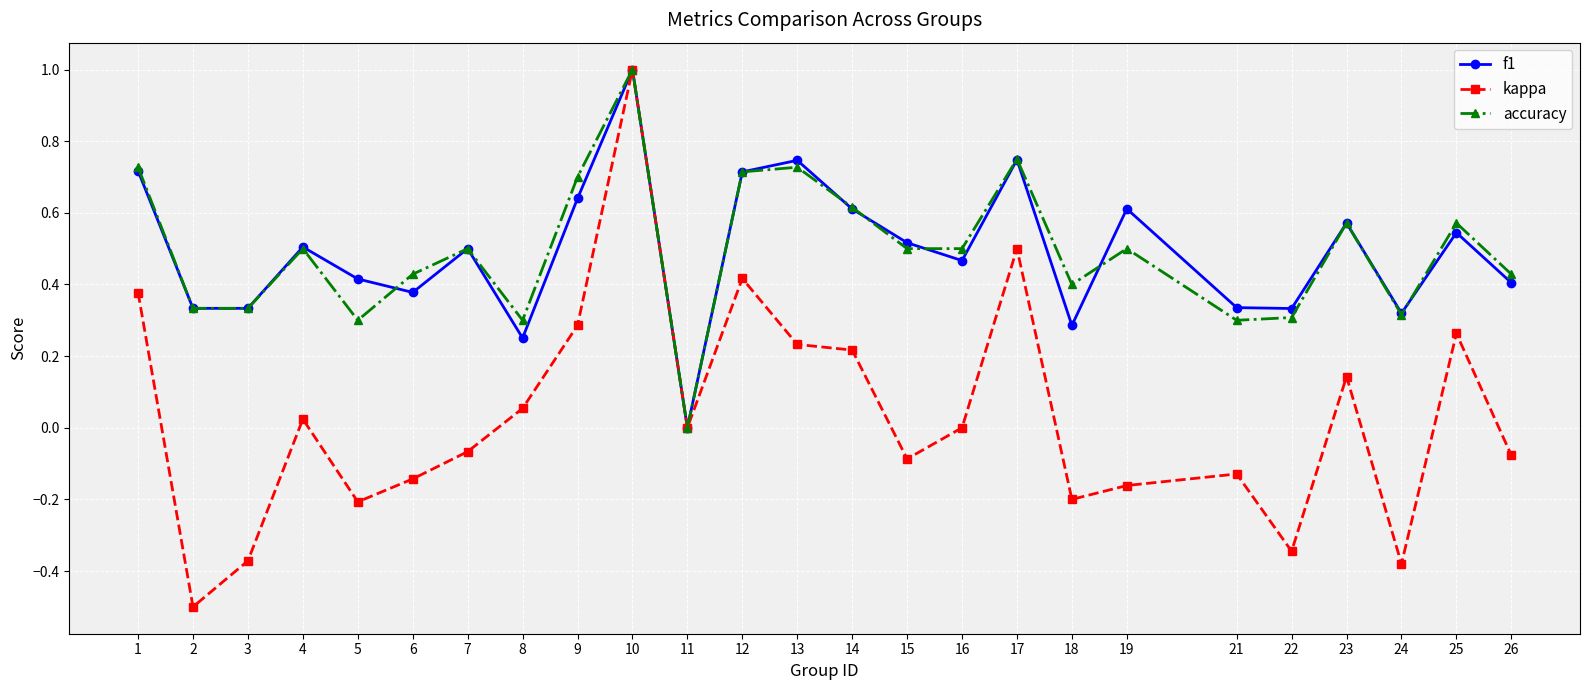

Which category has the lowest value in the accuracy series?

11